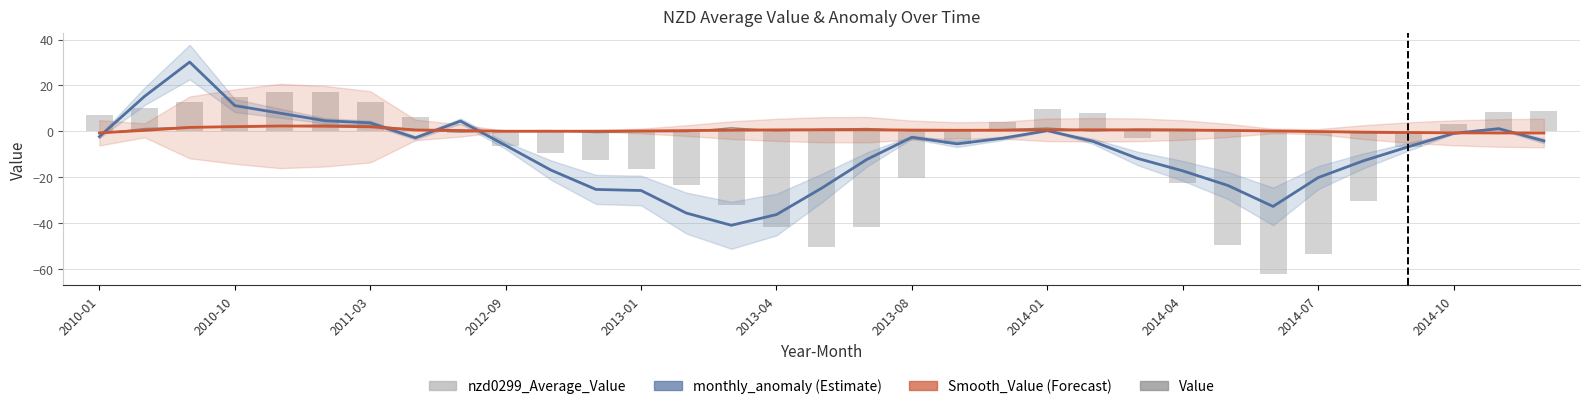

How many distinct data groups are displayed?

4